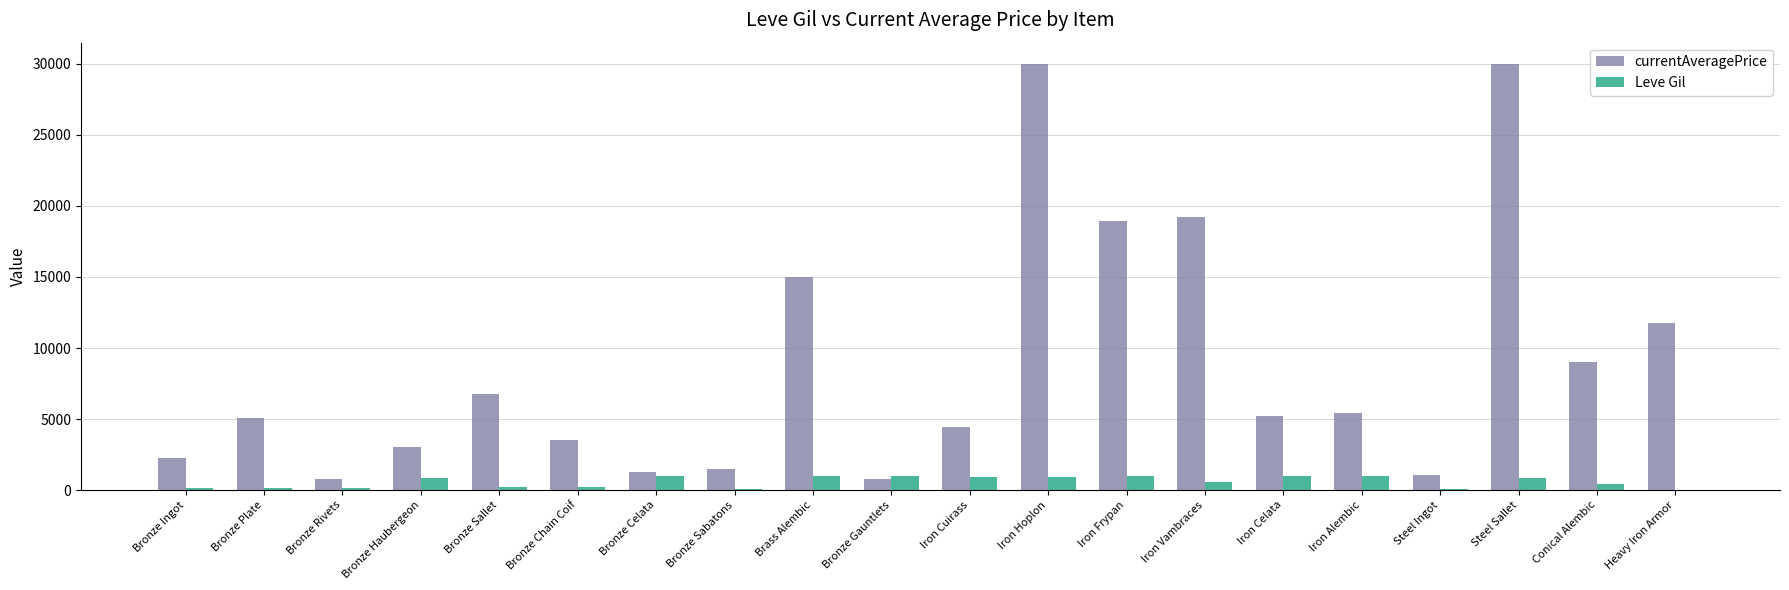

Which series has the largest total across all categories?

currentAveragePrice